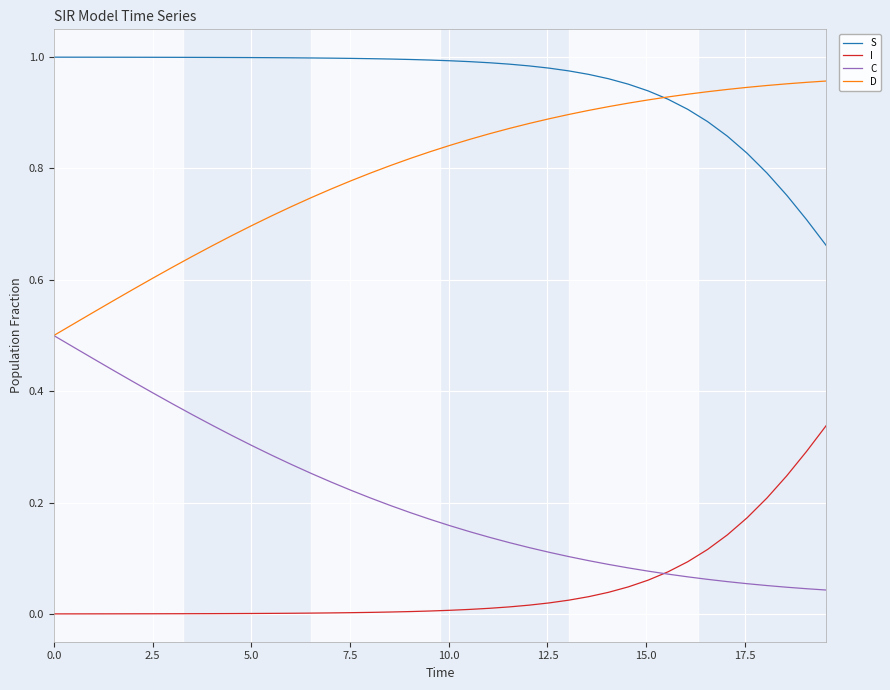

What are all the series names shown in the legend?

S, I, C, D